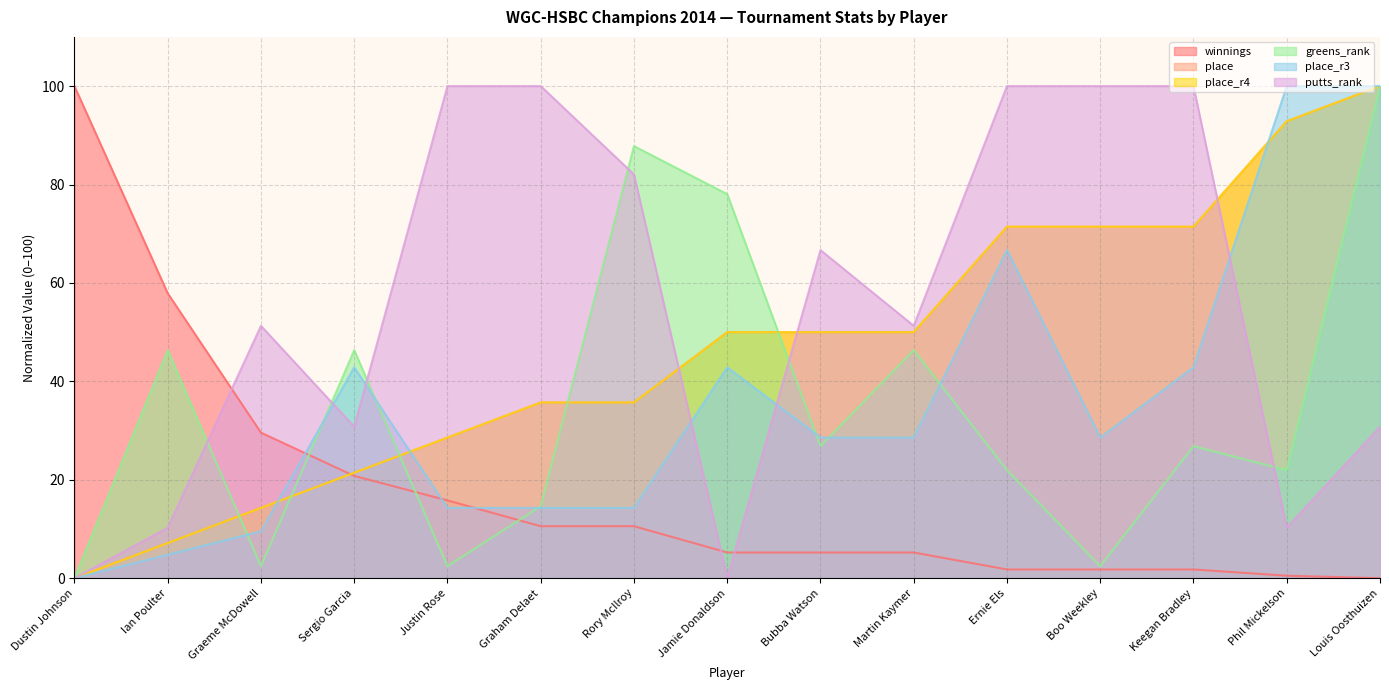

How many times do putts_rank and greens_rank cross each other?

6